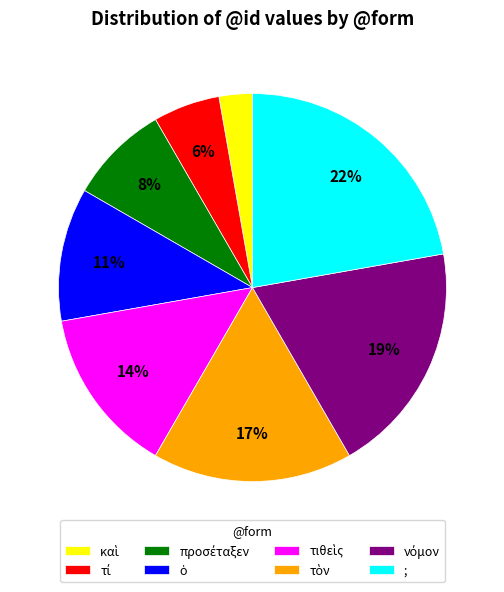

To the nearest percent, what is the average slice percentage?

12%